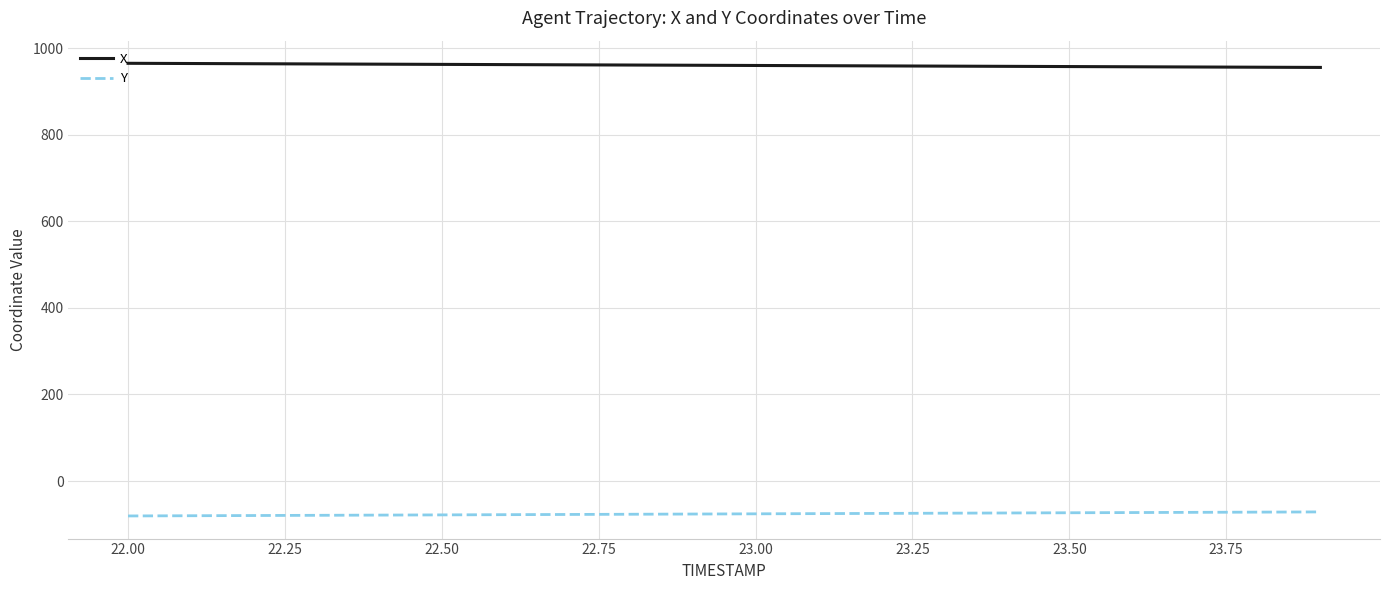

True or false: Y and X cross at least once.

False